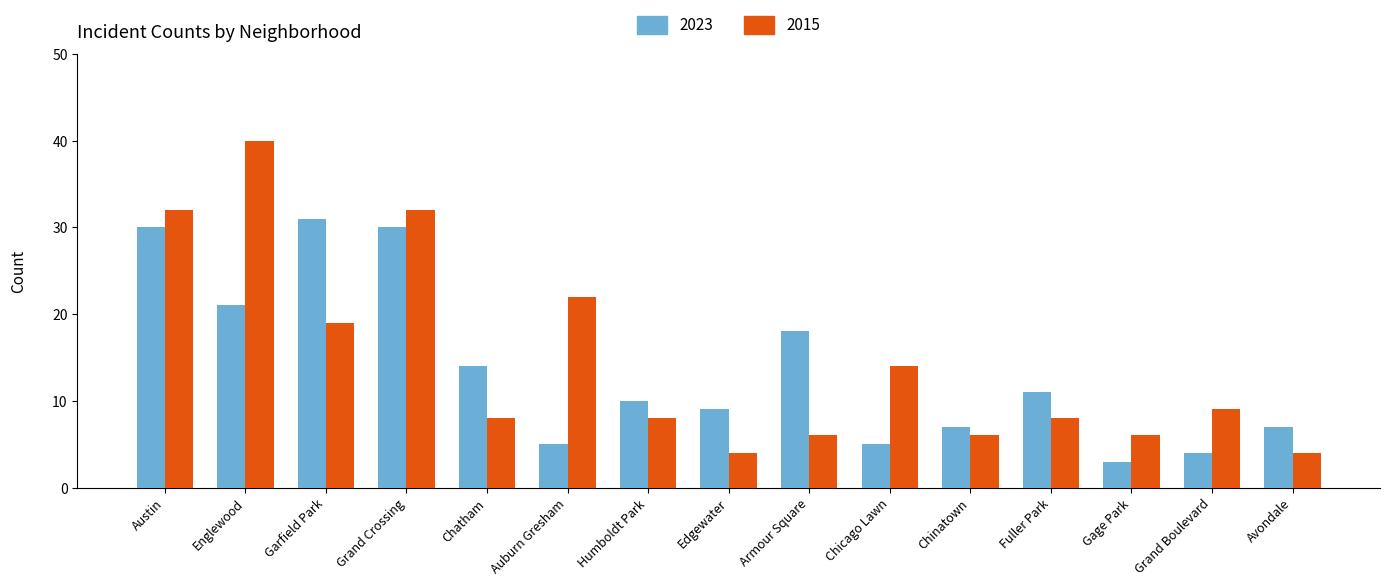

The 2023 series shows 14 at Chatham. True or false?

True